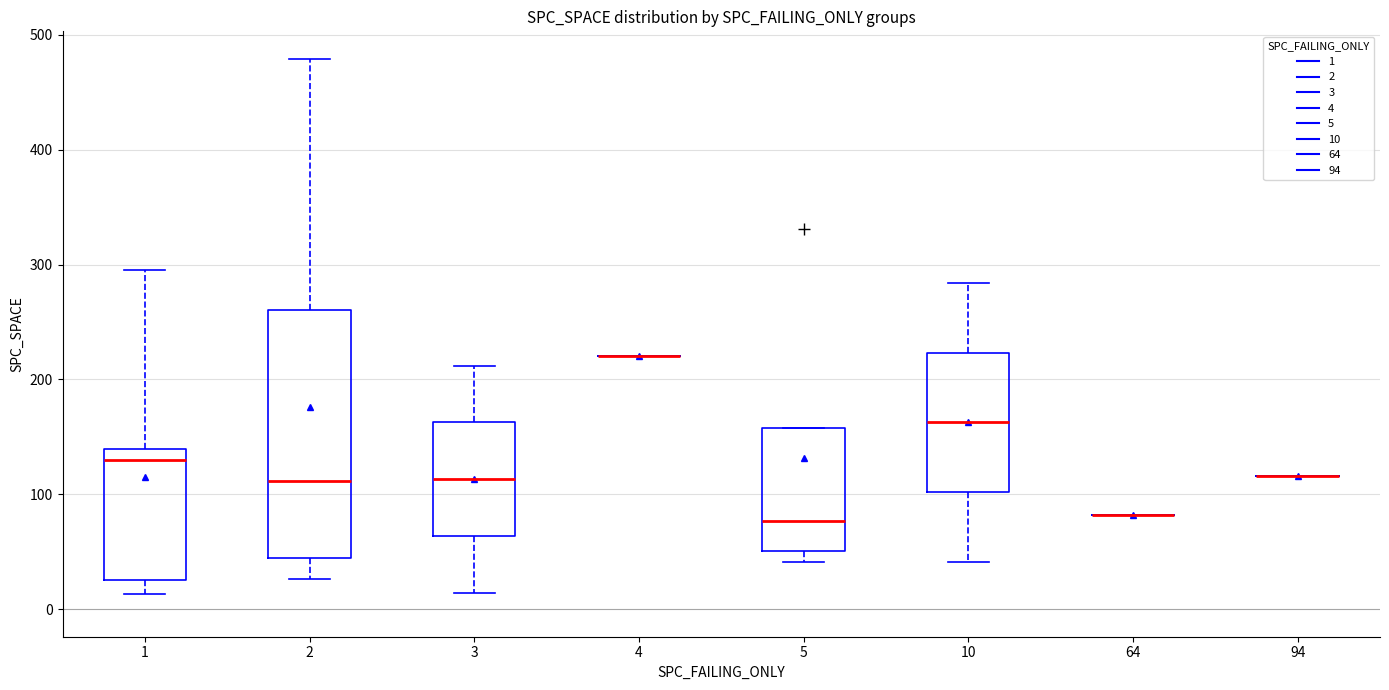

Reading left to right, transcribe this box plot: for each box, give where its median line is, the range the box spans, and where its two whiskers end, as read against the y-axis. The values are not printed on the chart, so give them approximately, as read against the axis.

1: median 130, box 30 to 140, whiskers 10 to 300
2: median 110, box 40 to 260, whiskers 30 to 480
3: median 110, box 60 to 160, whiskers 10 to 210
4: box collapsed to a line at 220, whiskers 220 to 220
5: median 80, box 50 to 160, whiskers 40 to 160
10: median 160, box 100 to 220, whiskers 40 to 280
64: box collapsed to a line at 80, whiskers 80 to 80
94: box collapsed to a line at 120, whiskers 120 to 120